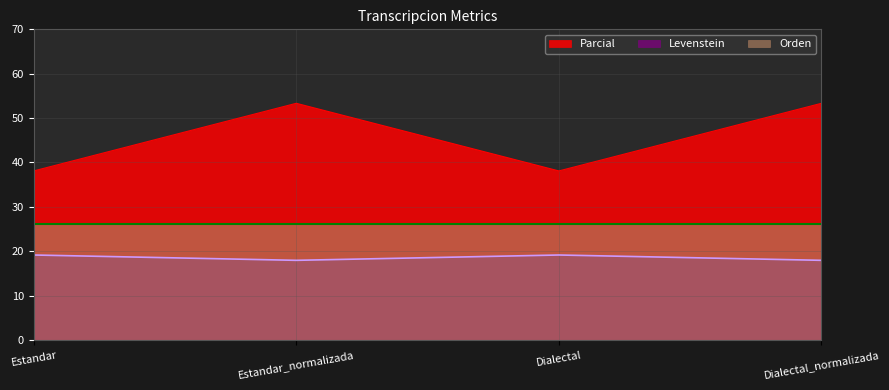

Which series has the largest total across all categories?

Parcial